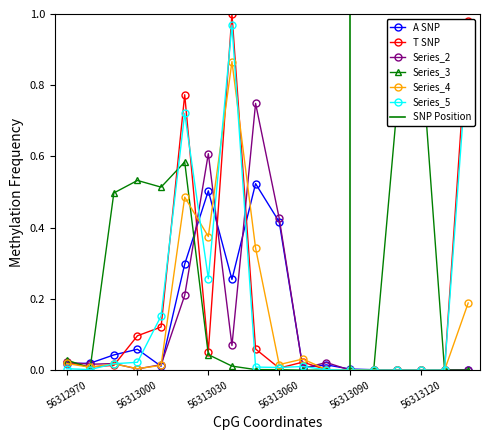

True or false: Series_5 has more than 1 interior local peaks.

True